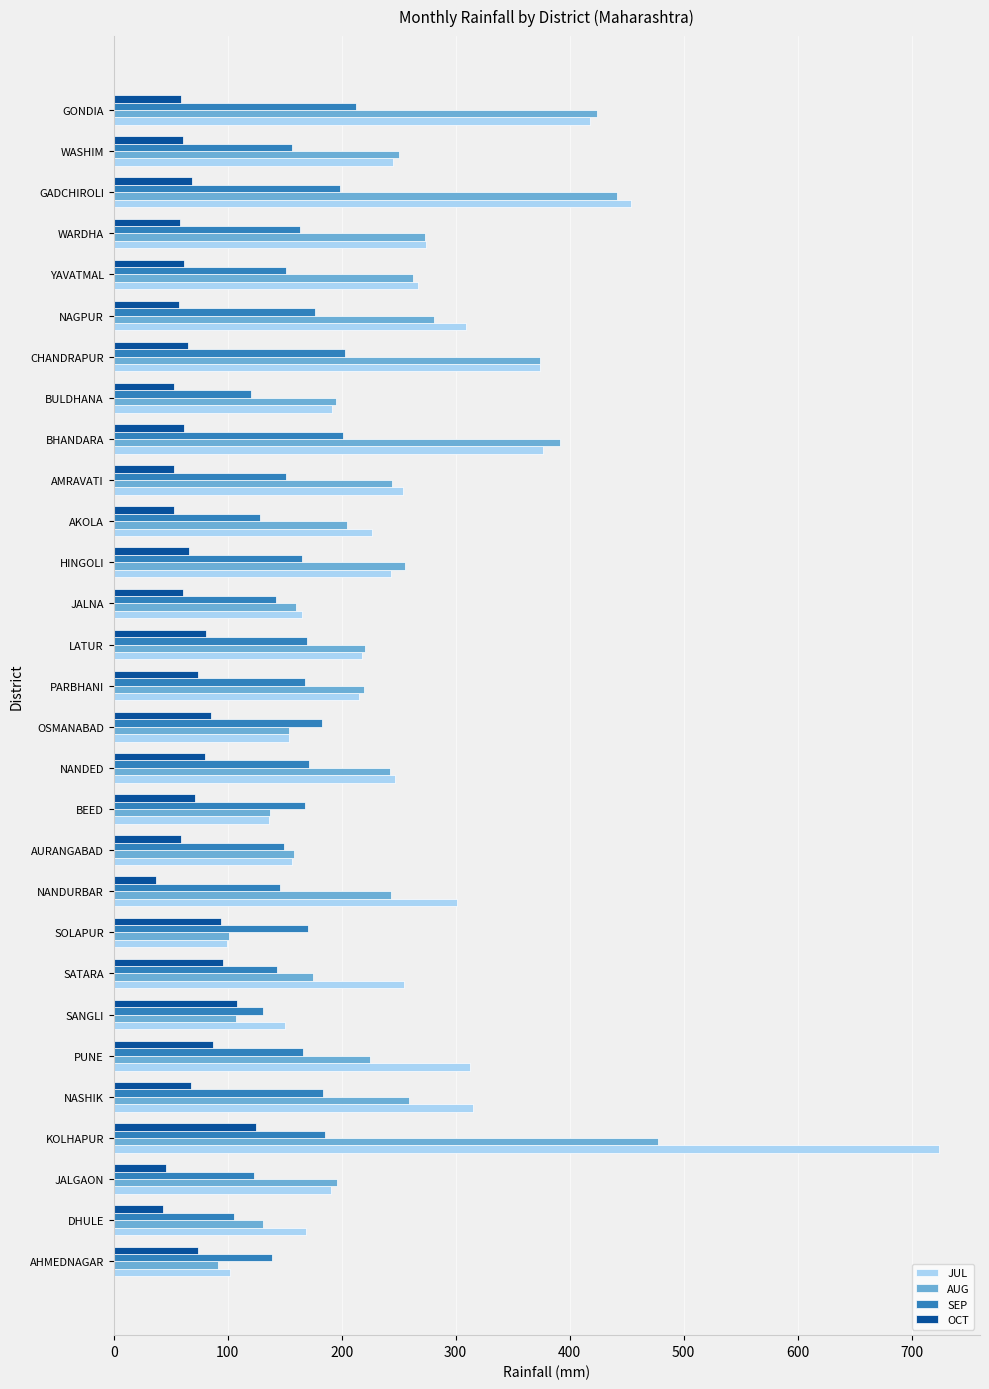

Which category has the highest value across all series?

KOLHAPUR